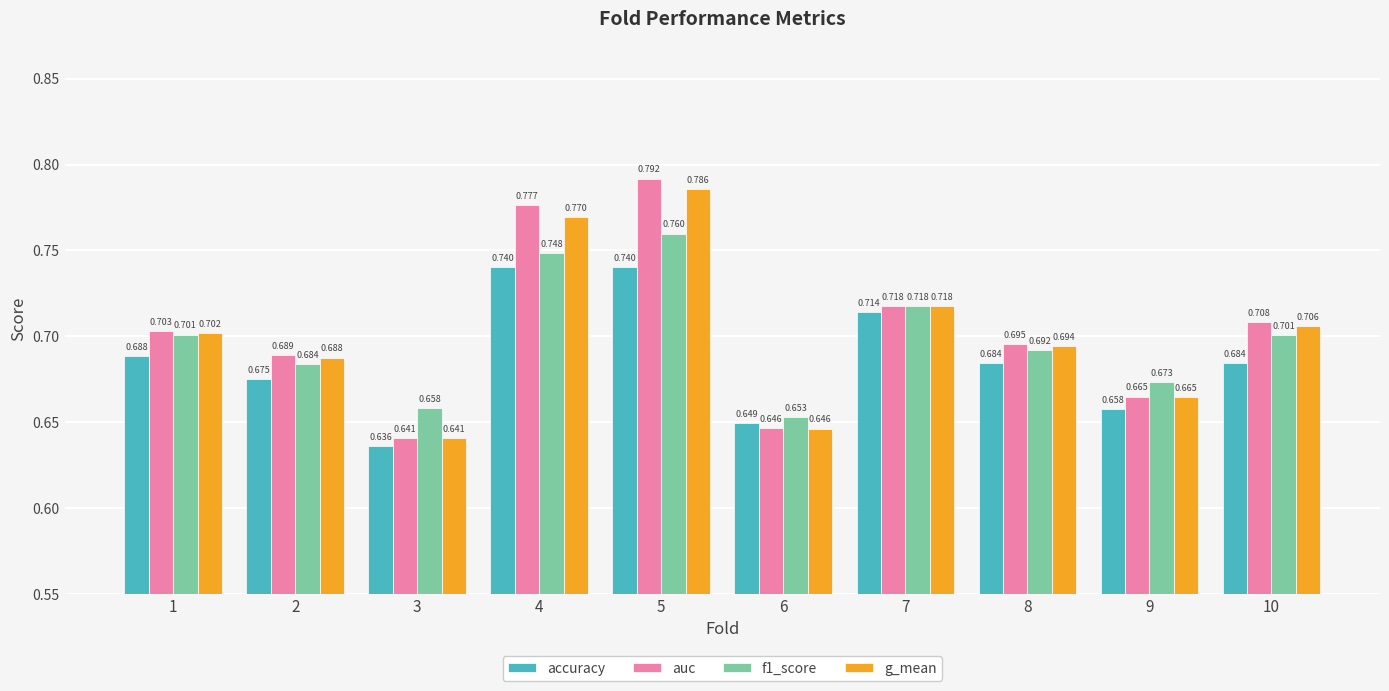

Which series has the widest spread of values?

auc